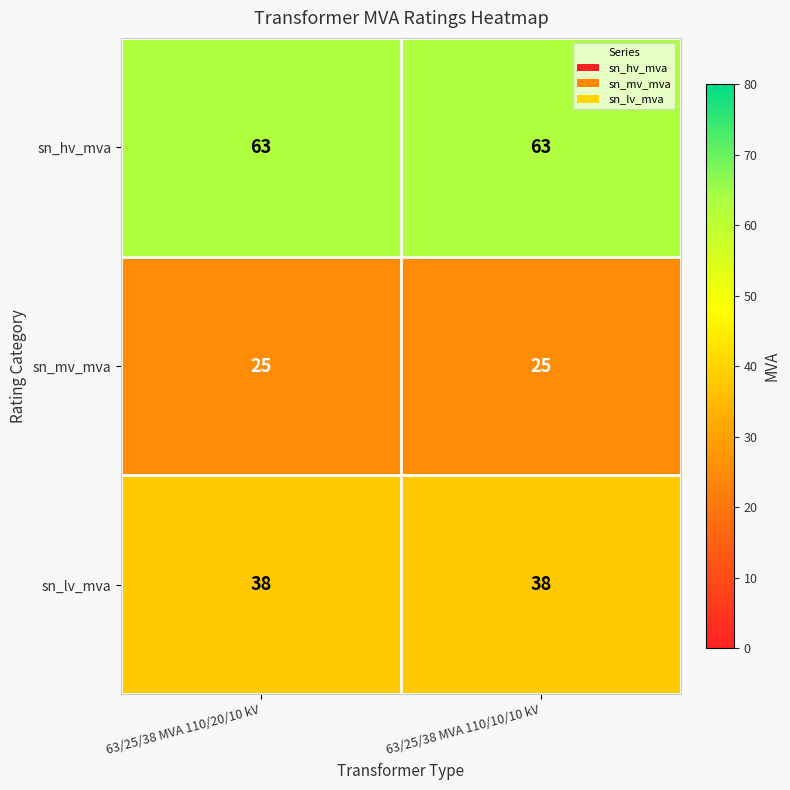

What is the approximate value of sn_hv_mva at 63/25/38 MVA 110/10/10 kV?

63